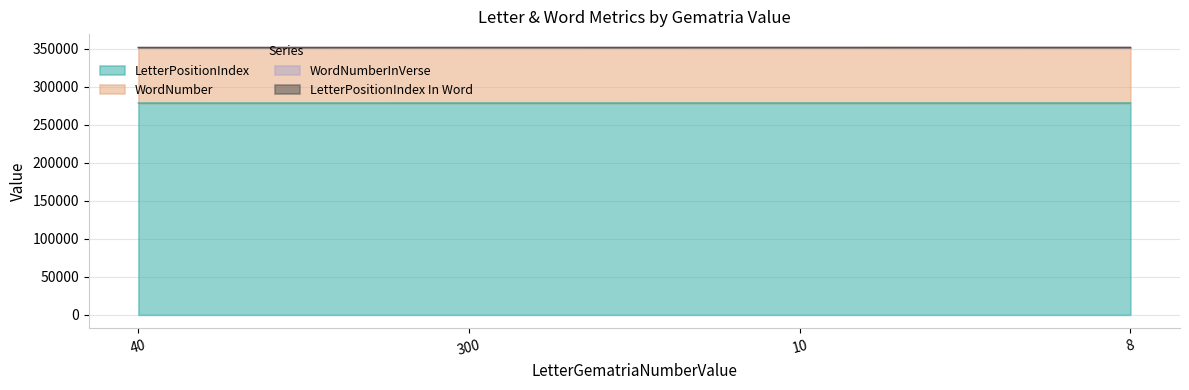

What is the highest value of the LetterPositionIndex series?

278407